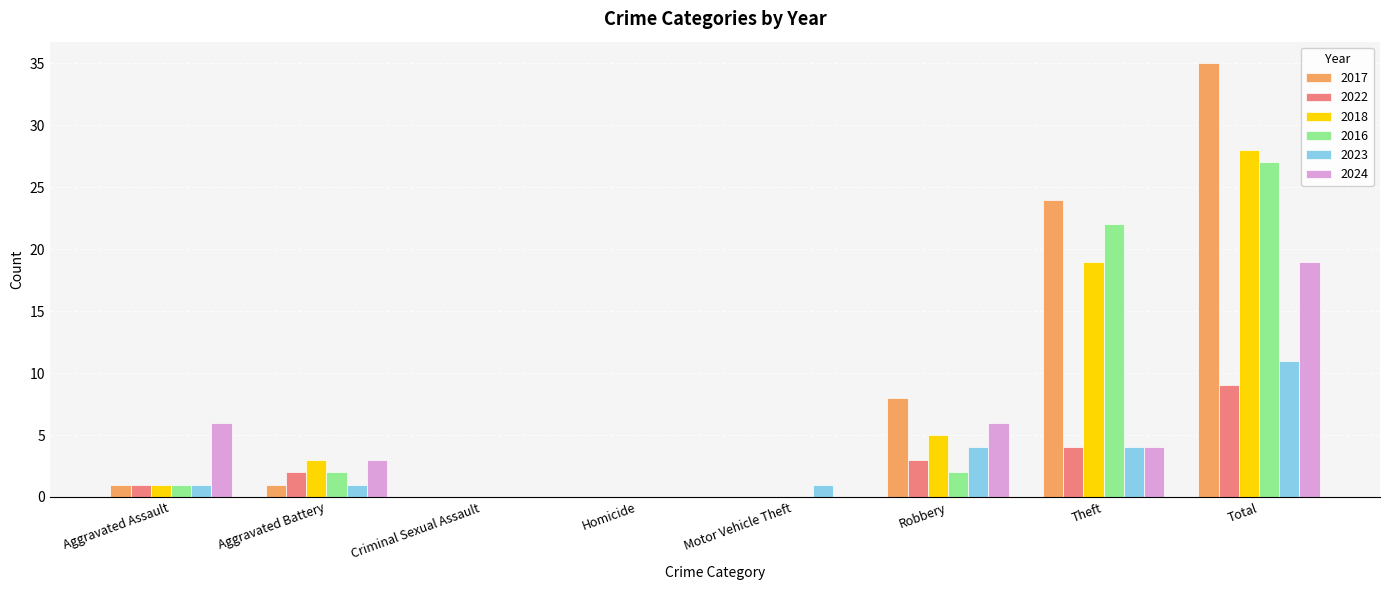

At which category is the sum across all series the highest?

Total